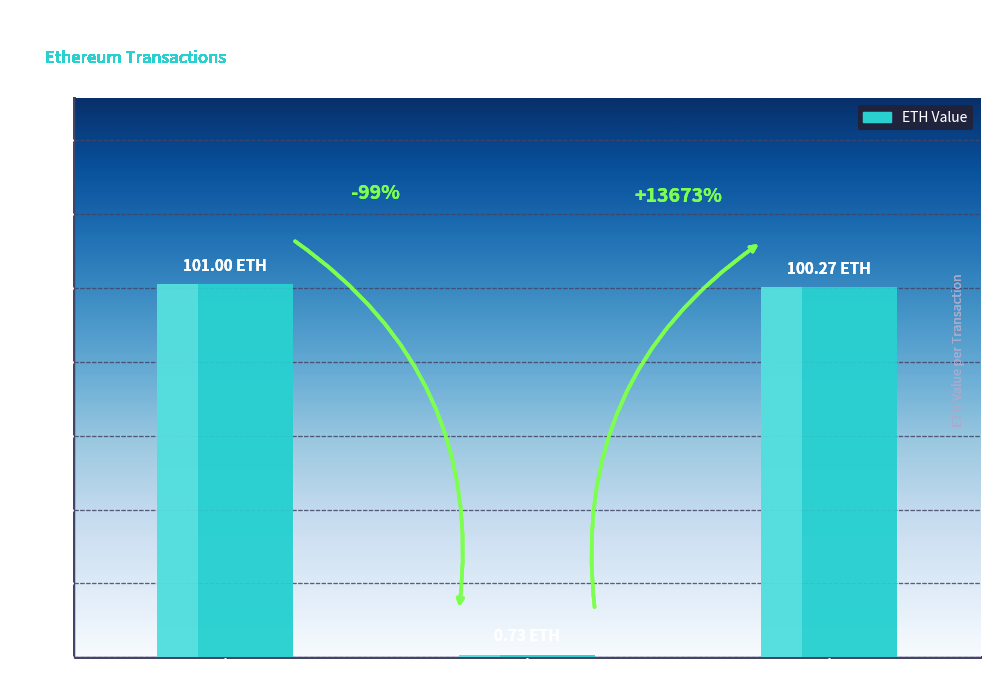

Reading right to left, list all the values displayed in this chart.

100.3	0.7	101.0